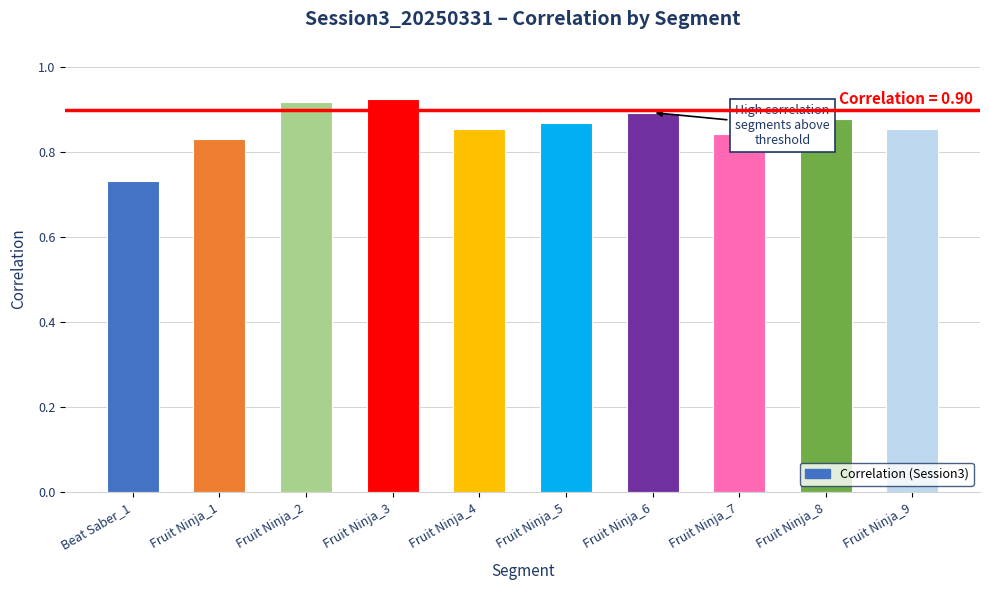

Which has a higher value, Beat Saber_1 or Fruit Ninja_9?

Fruit Ninja_9